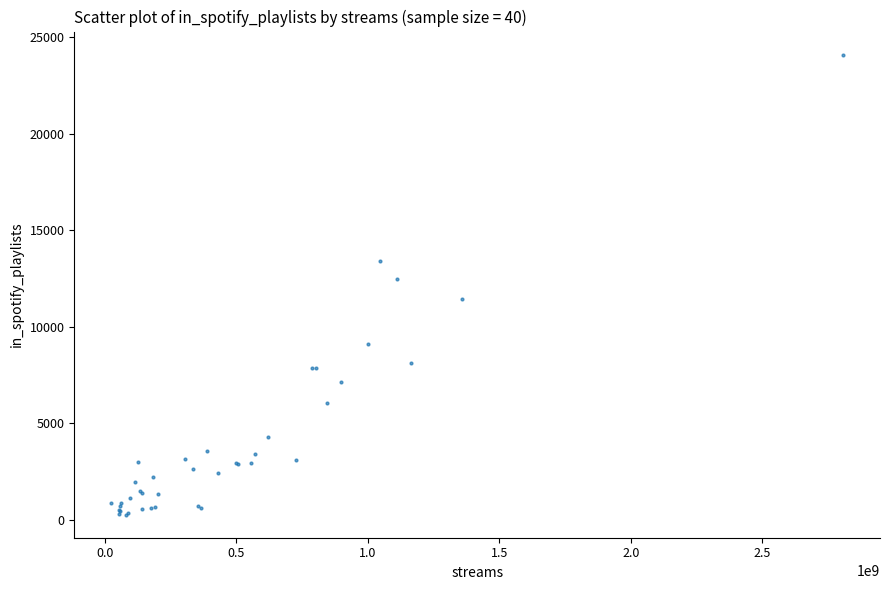

What Y value in the scatter plot is closest to 12172?

12482